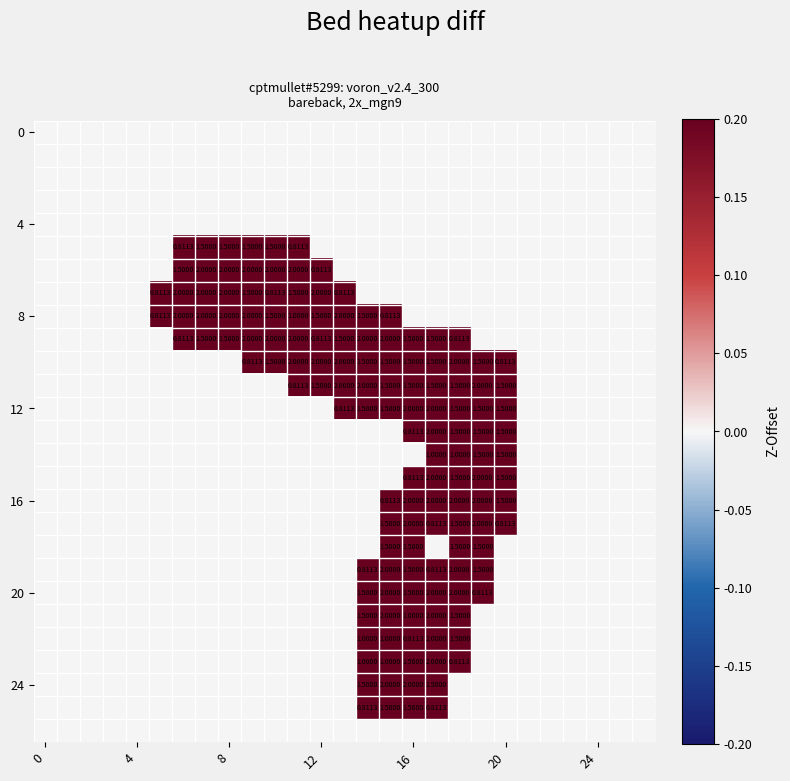

Which has a higher value, 22 or 18?

22